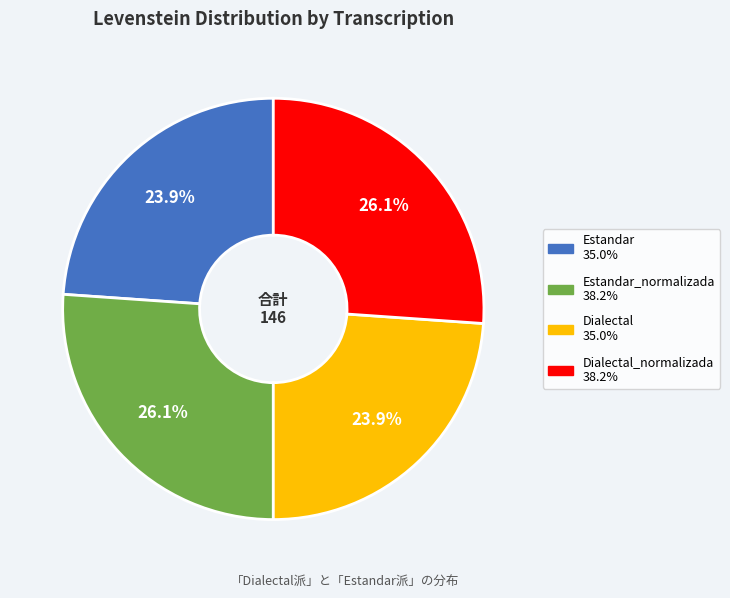

Is there any slice that represents more than half of the pie?

No